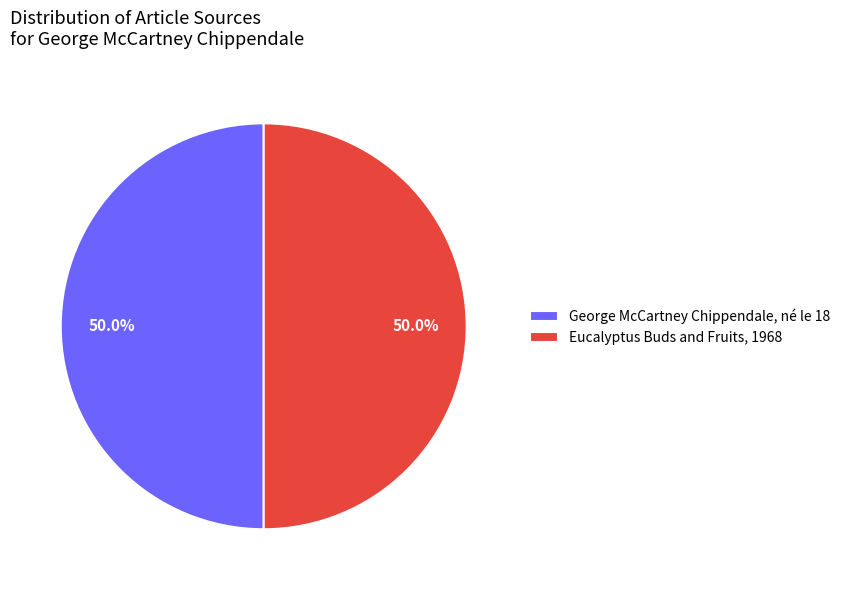

What is the total percentage of Eucalyptus Buds and Fruits, 1968 and George McCartney Chippendale, né le 18?

100.0%